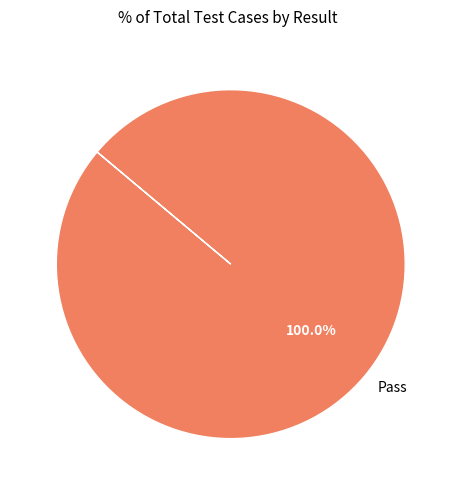

How many segments does this pie chart have?

1